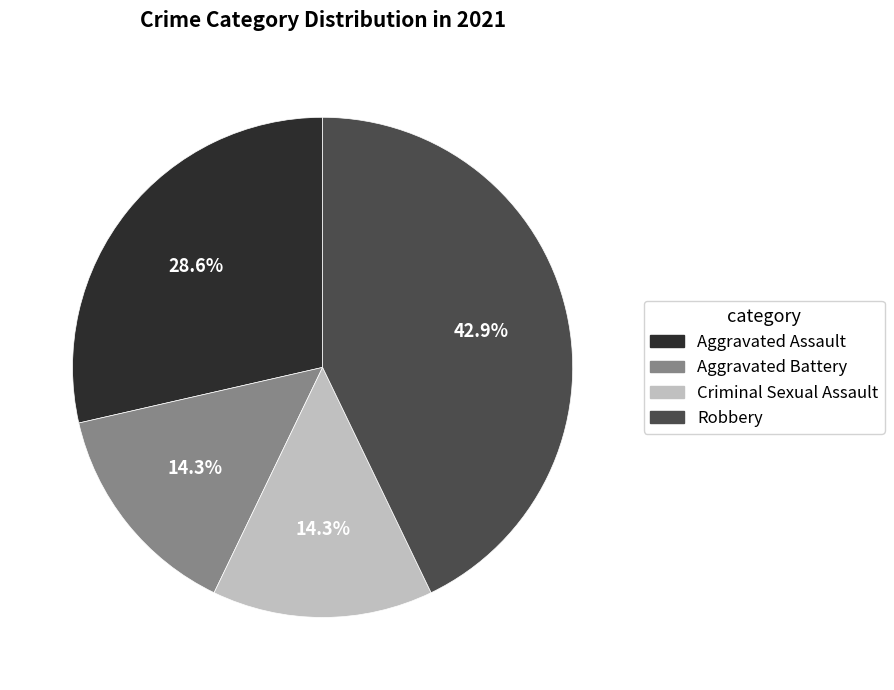

True or false: Robbery accounts for 43% of the total.

True